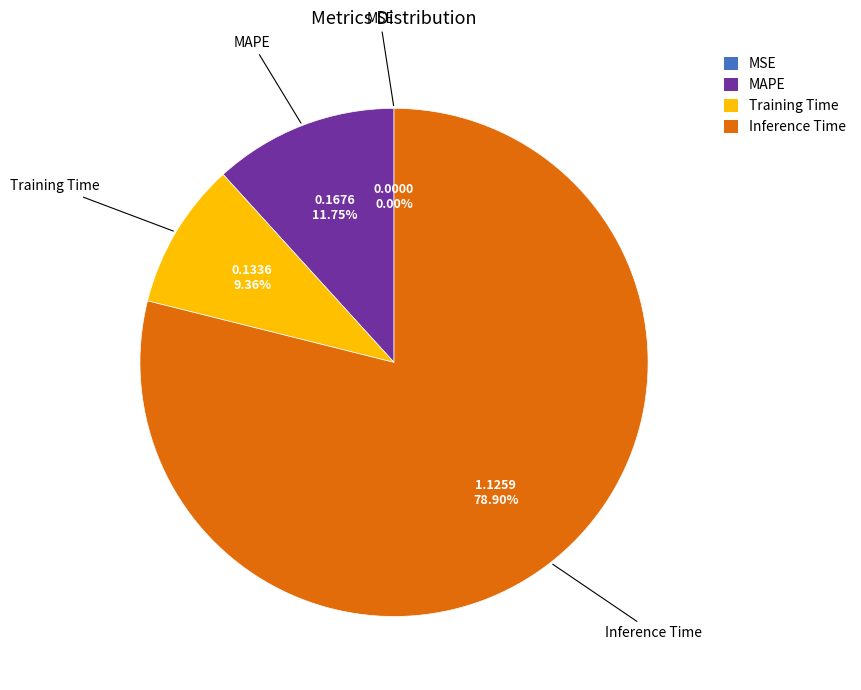

Is there a majority slice in this chart?

Yes